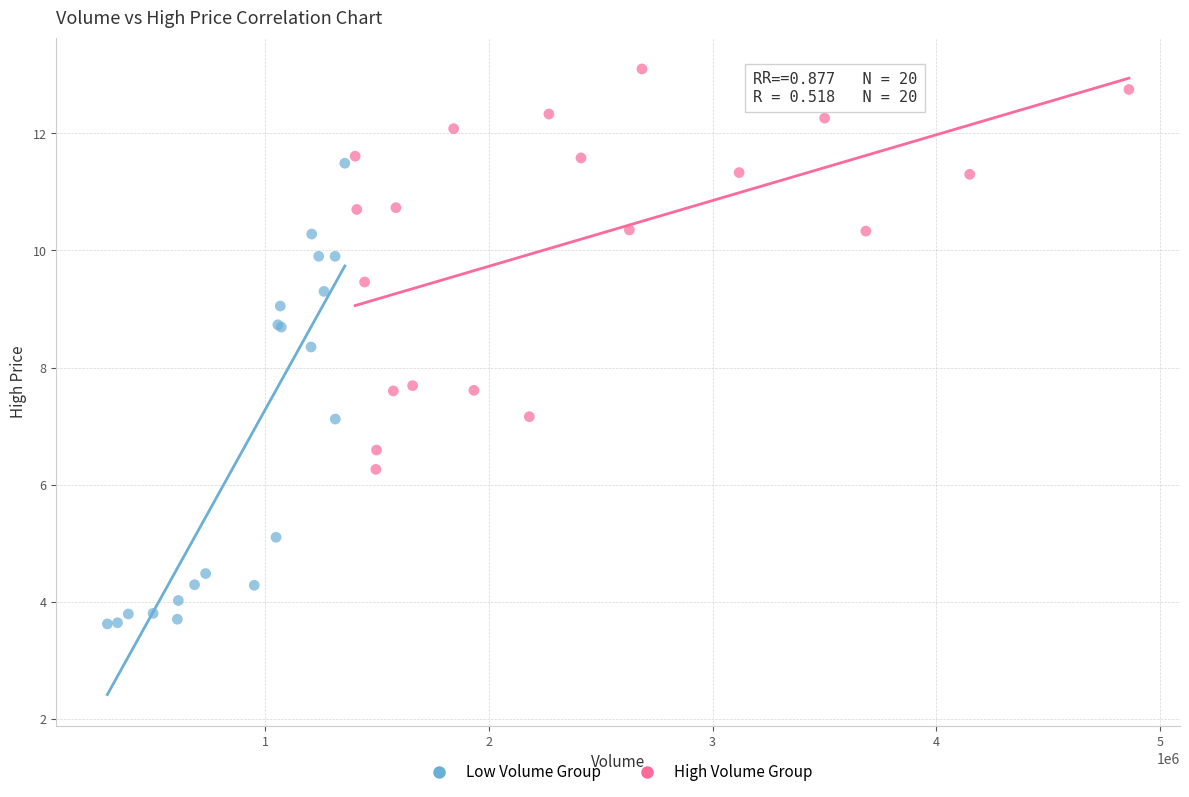

Which series reaches the minimum Y coordinate?

Low Volume Group